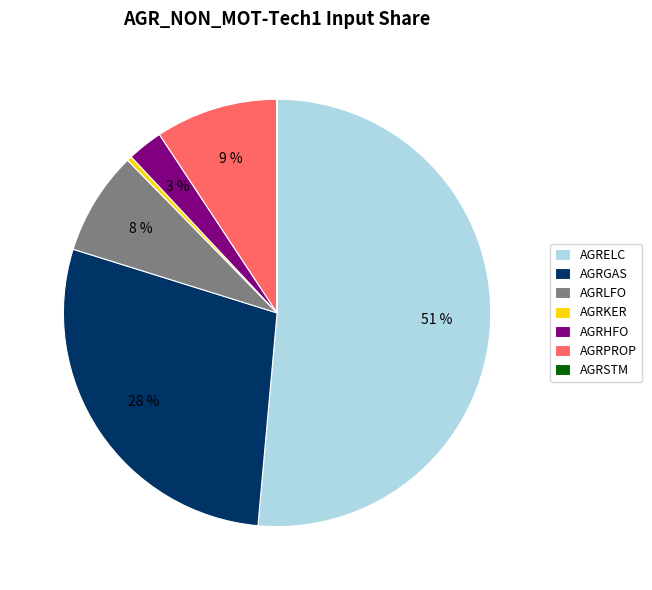

Which has a higher value, AGRLFO or AGRELC?

AGRELC